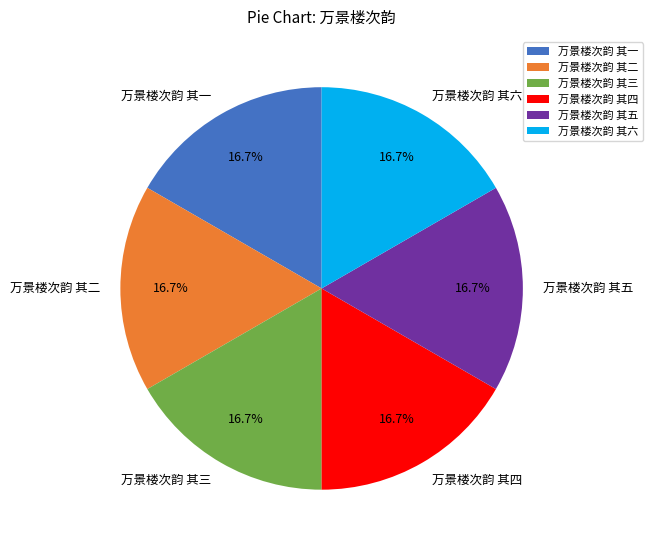

What is the total percentage of 万景楼次韵 其四 and 万景楼次韵 其二?

33.3%